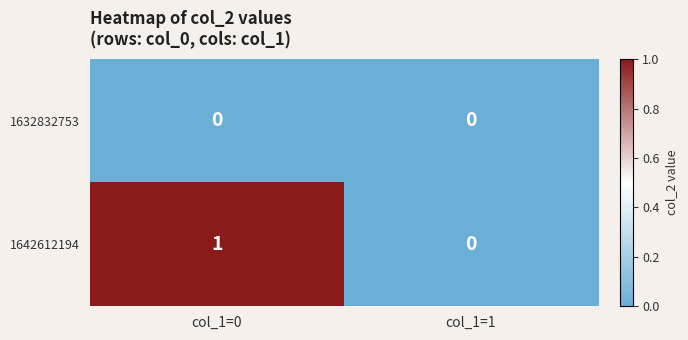

Reading left to right, transcribe all the data shown in this chart.

1632832753: 0	0
1642612194: 1	0